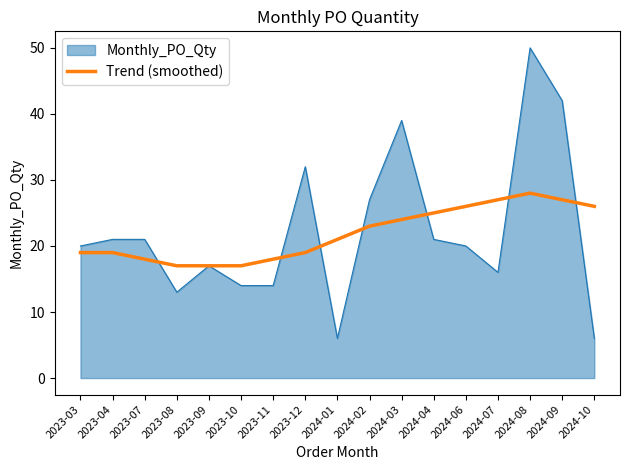

What position from the right is 2024-08?

3